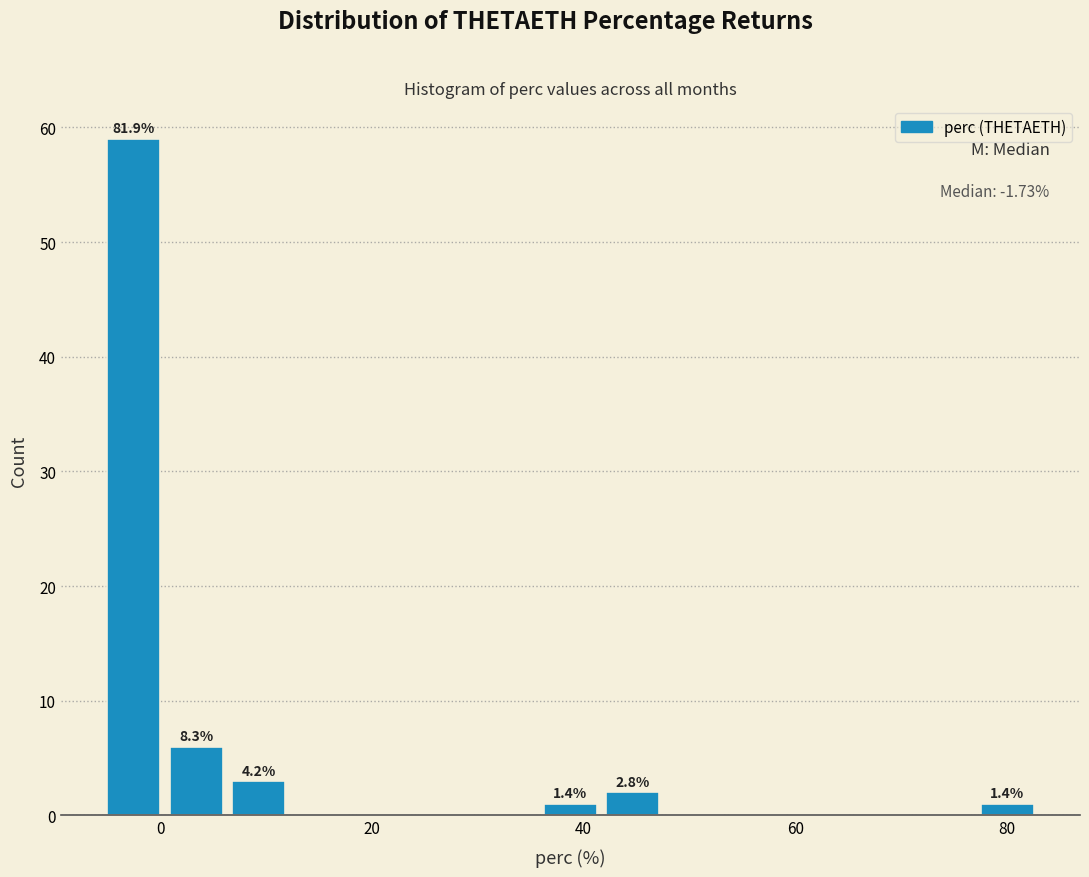

Read against the x-axis, roughly where is the centre of the tallest bar?

-2